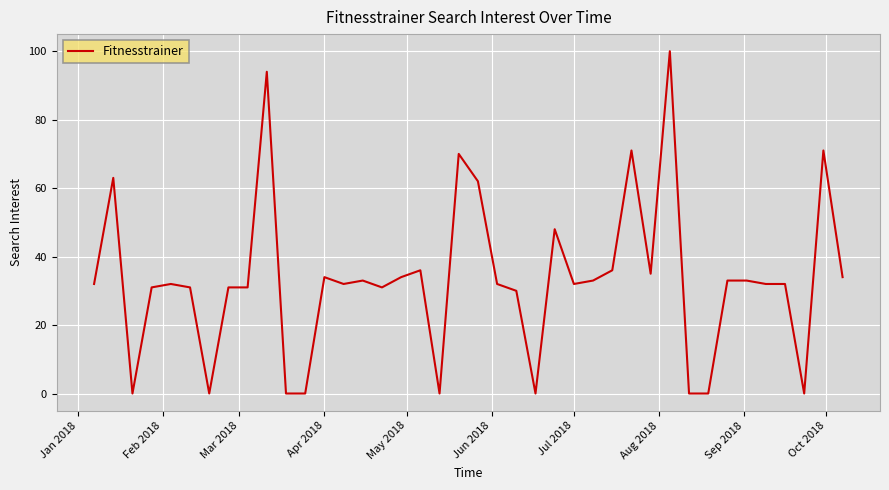

What is the difference between the maximum and minimum values?

100